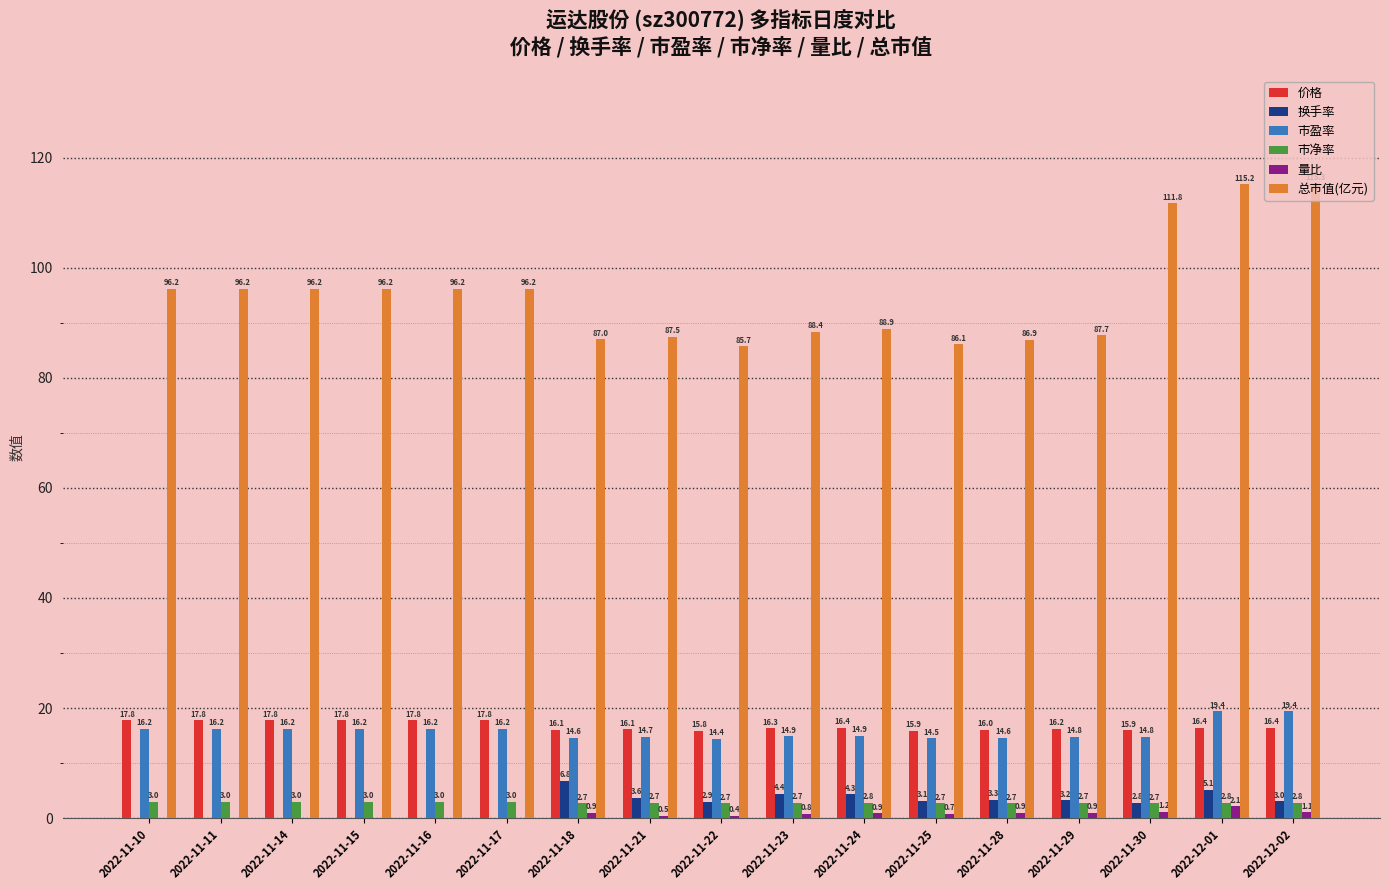

Is it true that 价格 equals 8.8 at 2022-11-30?

False